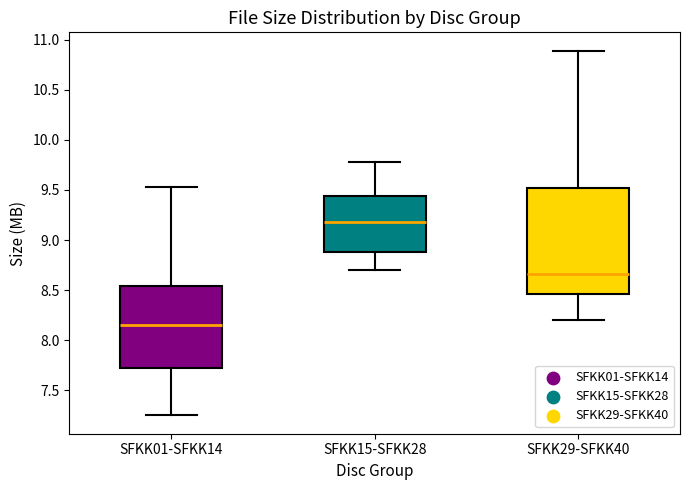

Comparing the boxes themselves (not the whiskers), which one is the tallest?

SFKK29-SFKK40